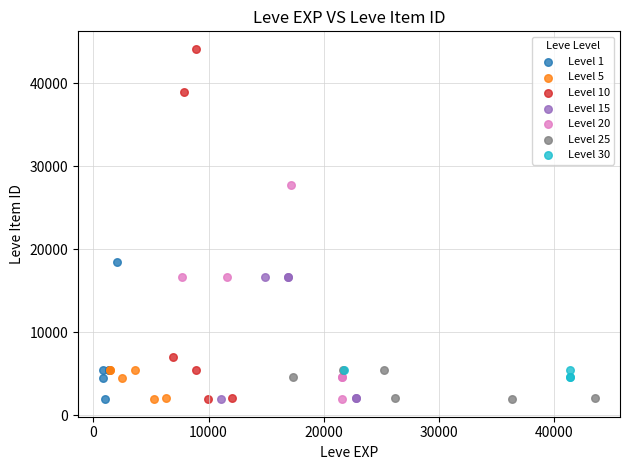

Which series has the widest spread of Y values?

Level 10